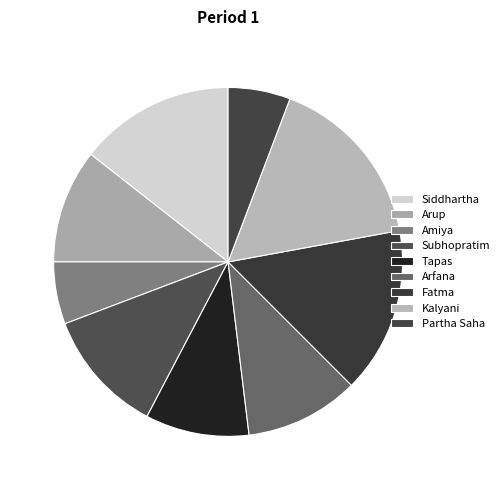

How many slices are in this pie chart?

9